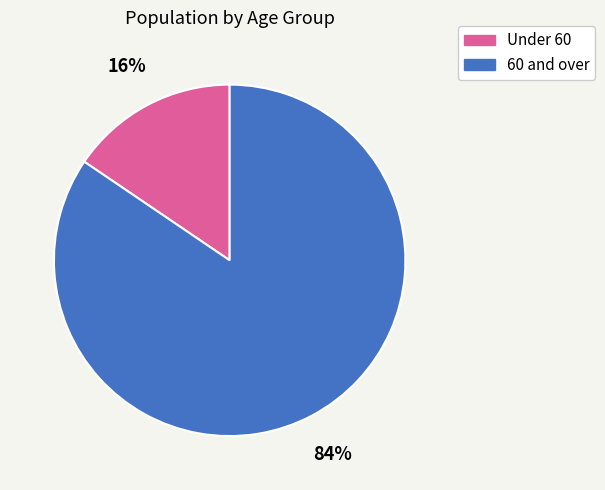

Is there any slice that represents more than half of the pie?

Yes